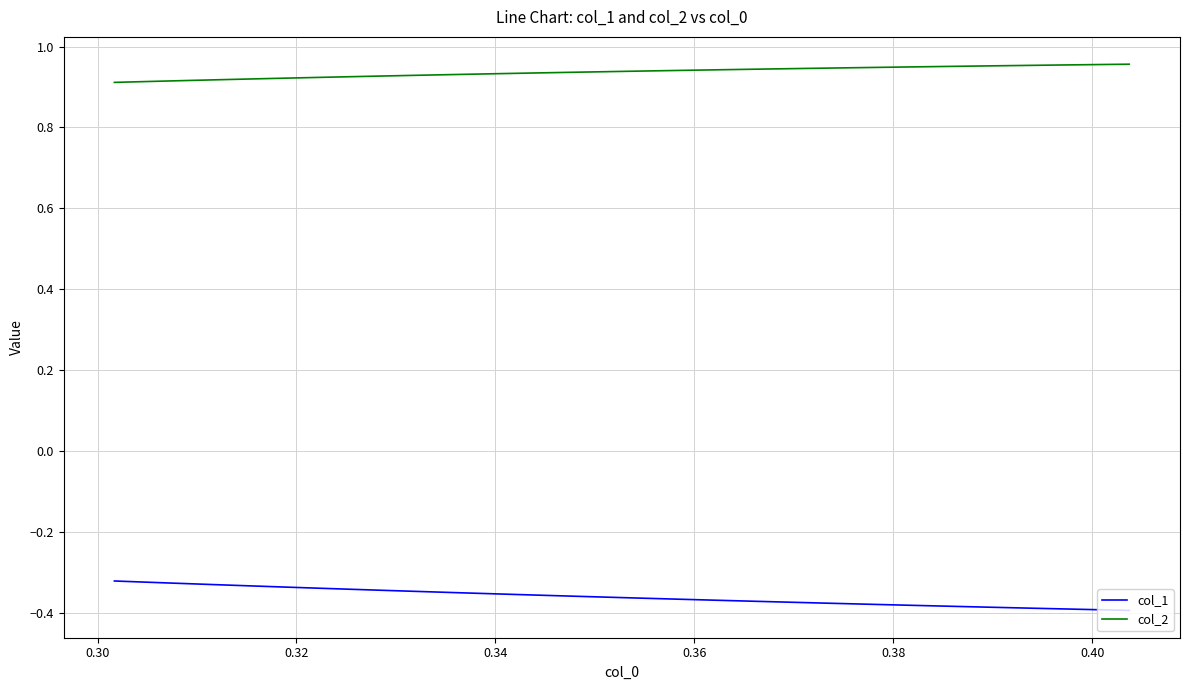

Which series has the largest total across all categories?

col_2